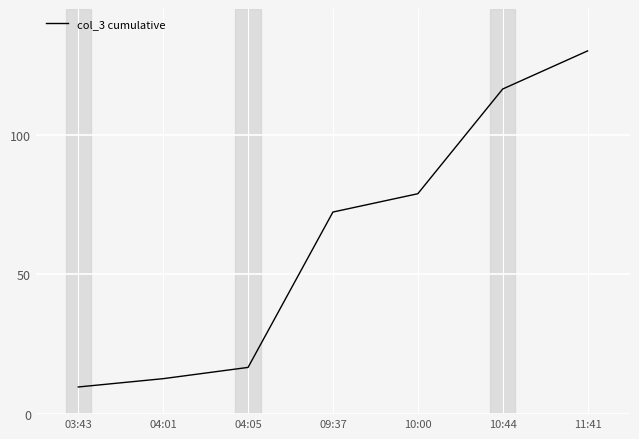

True or false: the data shows 162.3 at 10:44.

False